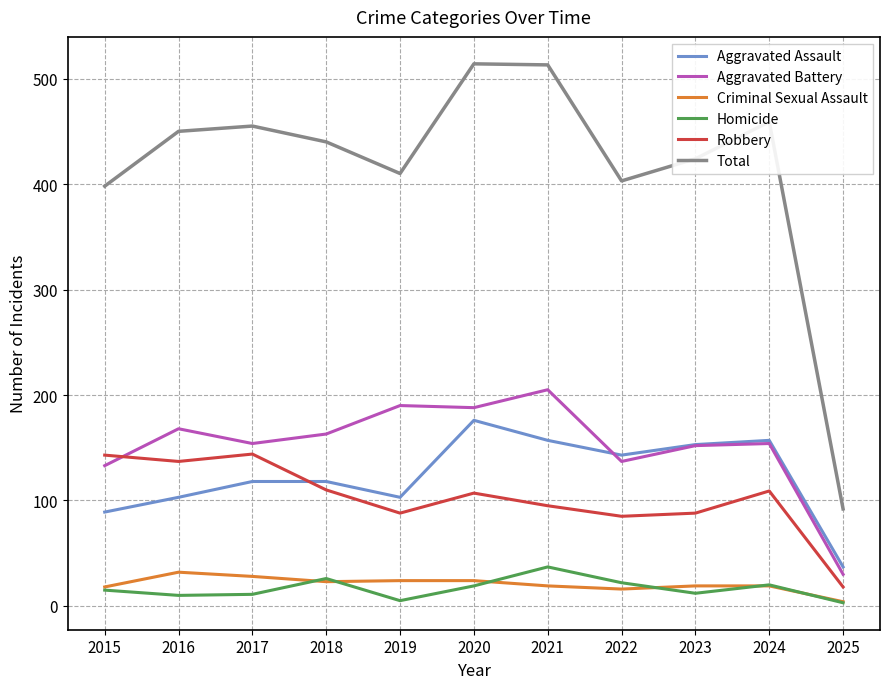

True or false: Criminal Sexual Assault and Aggravated Assault cross at least once.

False